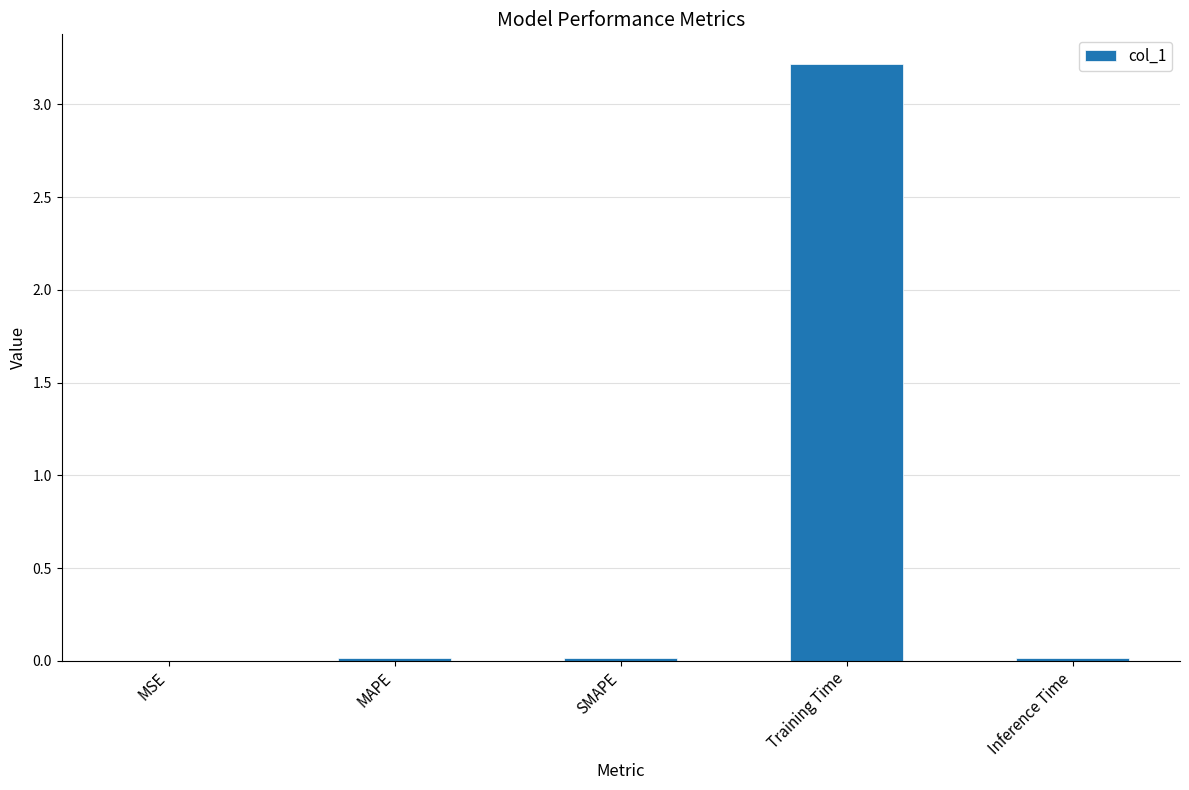

Is it true that the value at Training Time is 1.6?

False